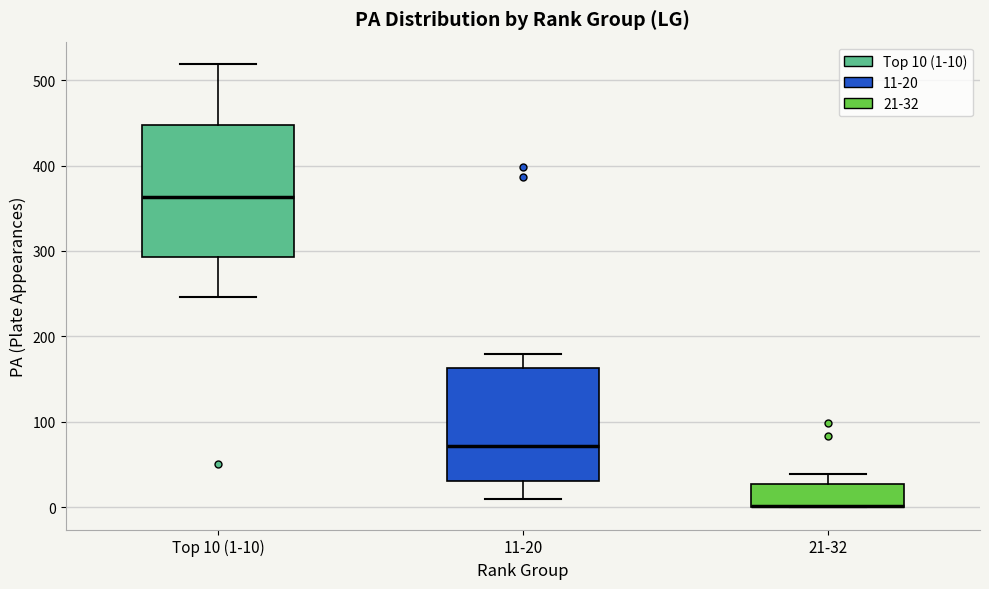

Comparing the boxes themselves (not the whiskers), which one is the tallest?

Top 10 (1-10)